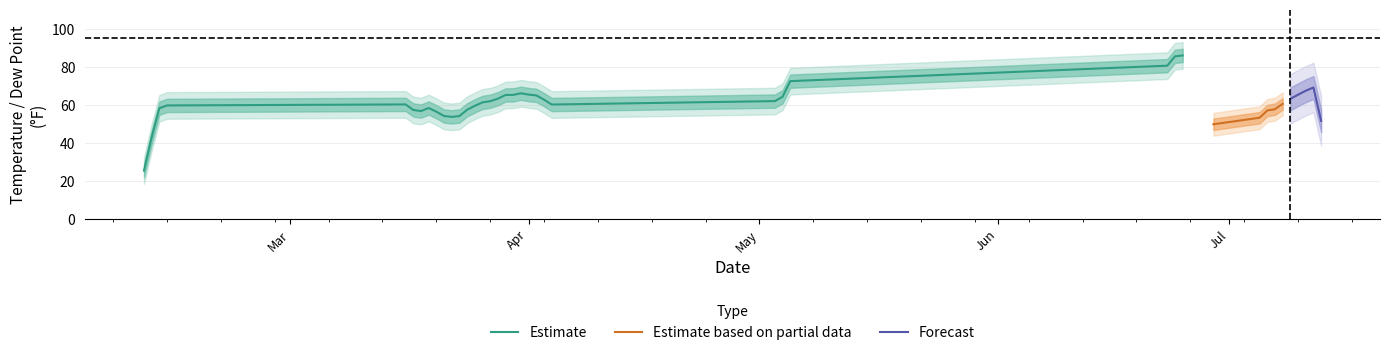

What is the maximum value for Estimate?

85.9